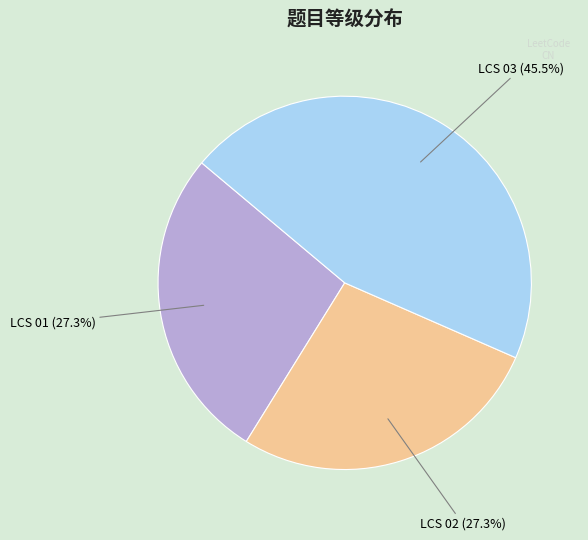

Is there a majority slice in this chart?

No